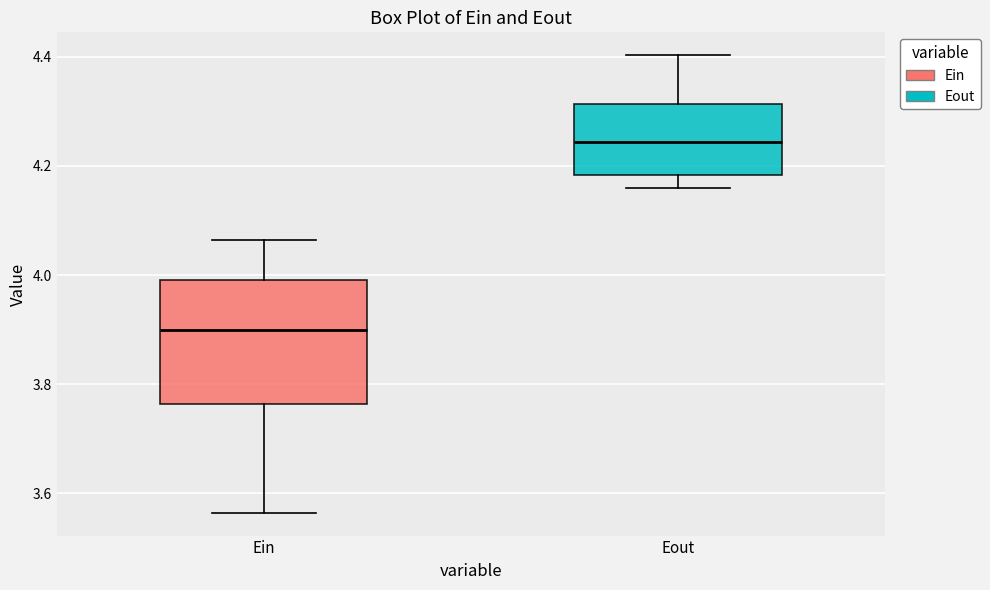

Which box is the tallest, from its lower edge to its upper edge?

Ein